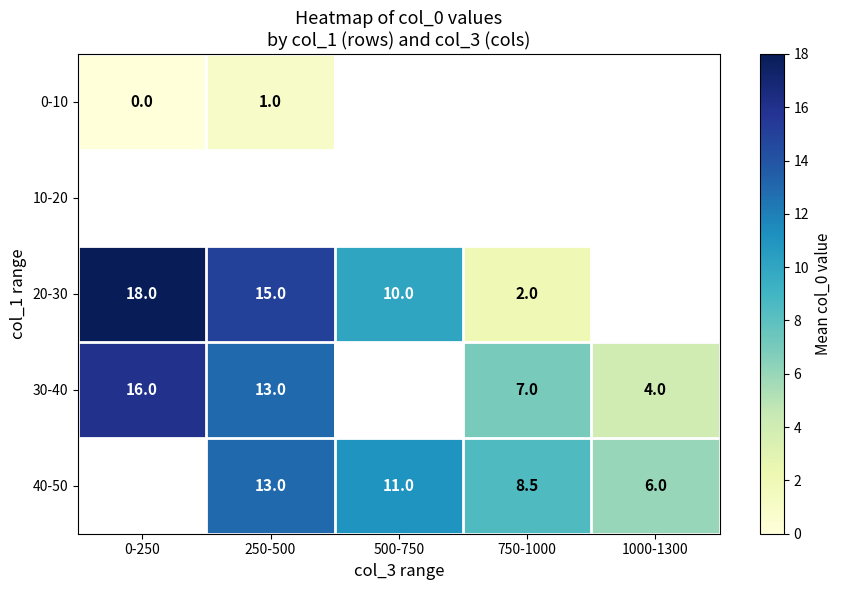

The 30-40 series shows 4.0 at 1000-1300. True or false?

True